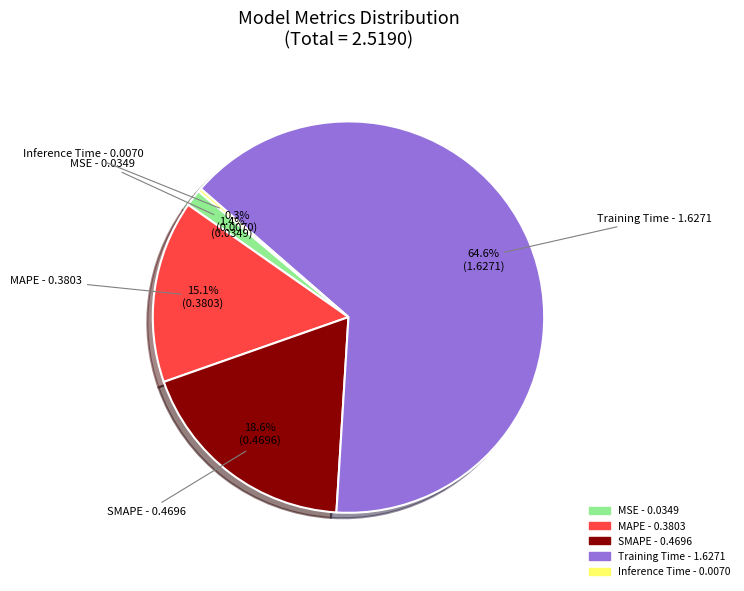

To the nearest percent, what is the average slice percentage?

20%